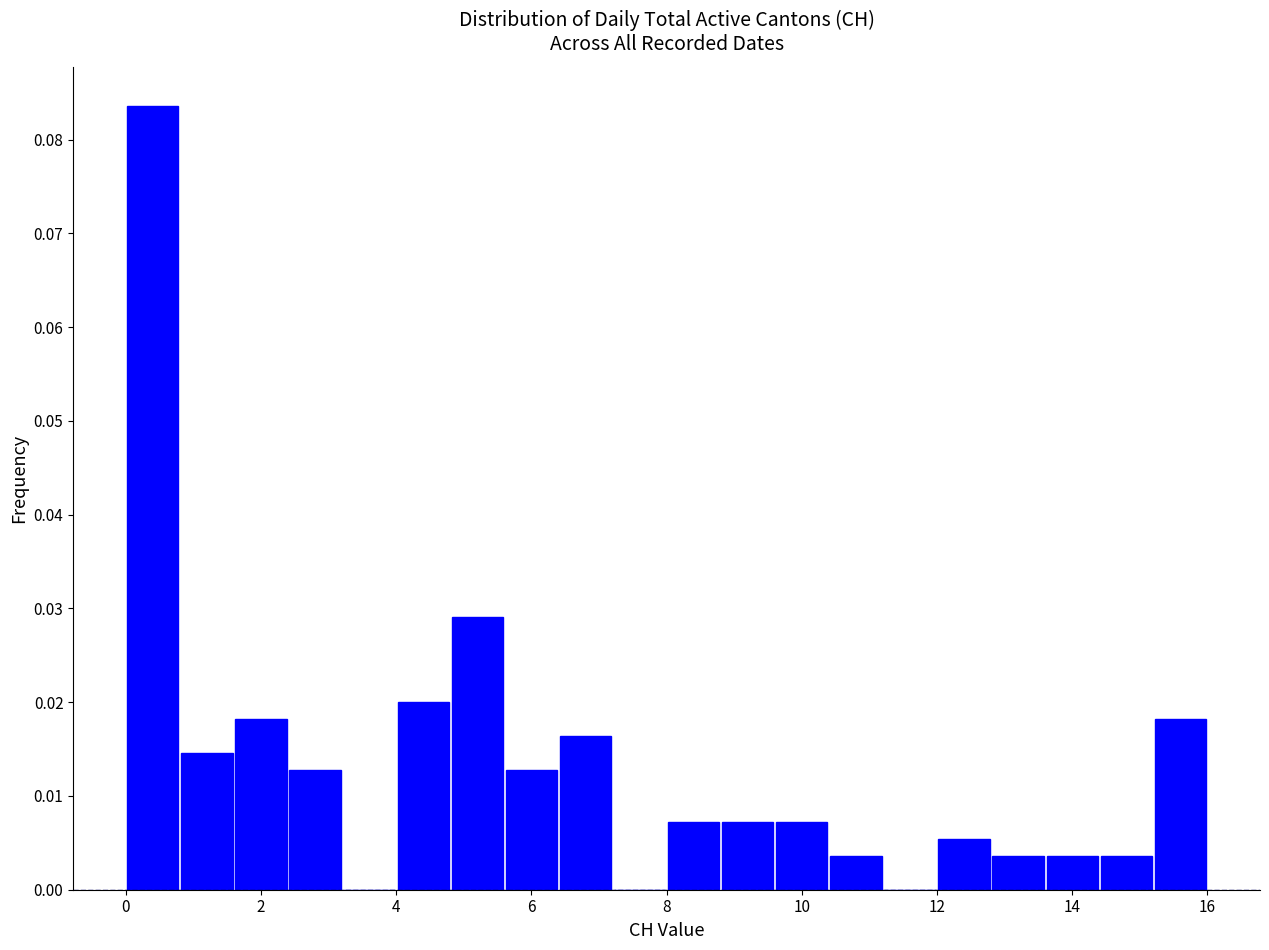

How tall is the bar that spans 14.4 to 15.2 on the x-axis? The values are not printed on the chart, so give them approximately, as read against the axis.

0.004